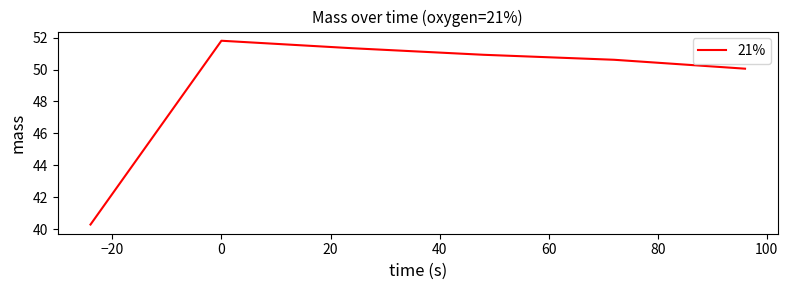

True or false: the data has more than 1 interior local peaks.

False